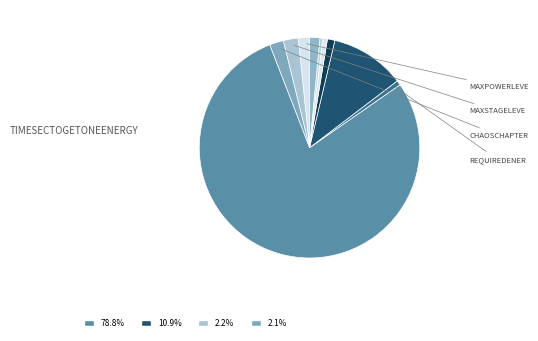

How many segments does this pie chart have?

10